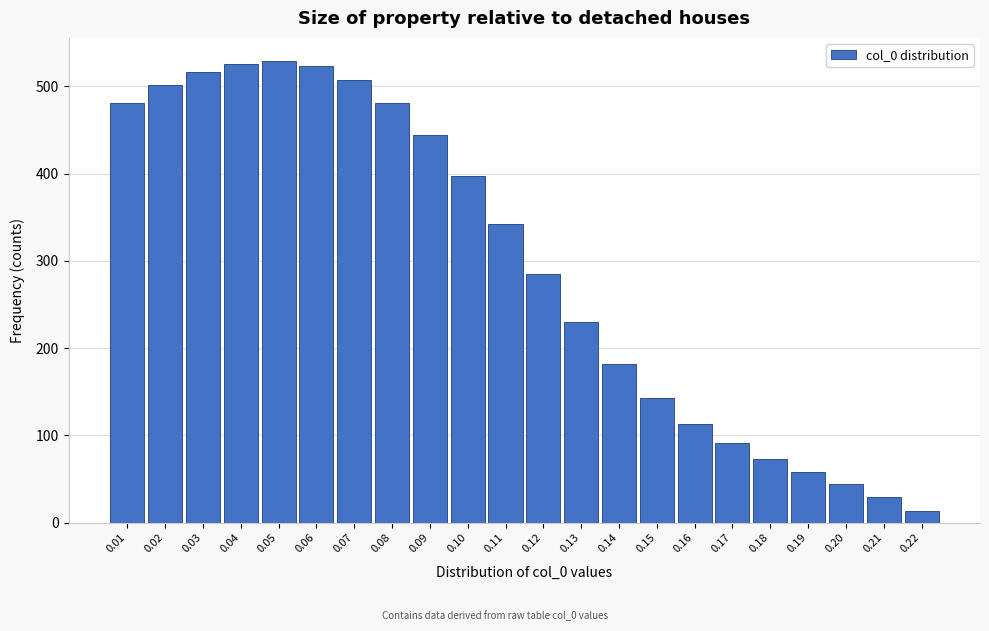

Reading left to right, list all the values displayed in this chart.

0.01=481	0.02=501	0.03=516	0.04=526	0.05=529	0.06=523	0.07=507	0.08=481	0.09=444	0.10=397	0.11=342	0.12=285	0.13=230	0.14=182	0.15=143	0.16=113	0.17=91	0.18=73	0.19=58	0.20=44	0.21=29	0.22=13